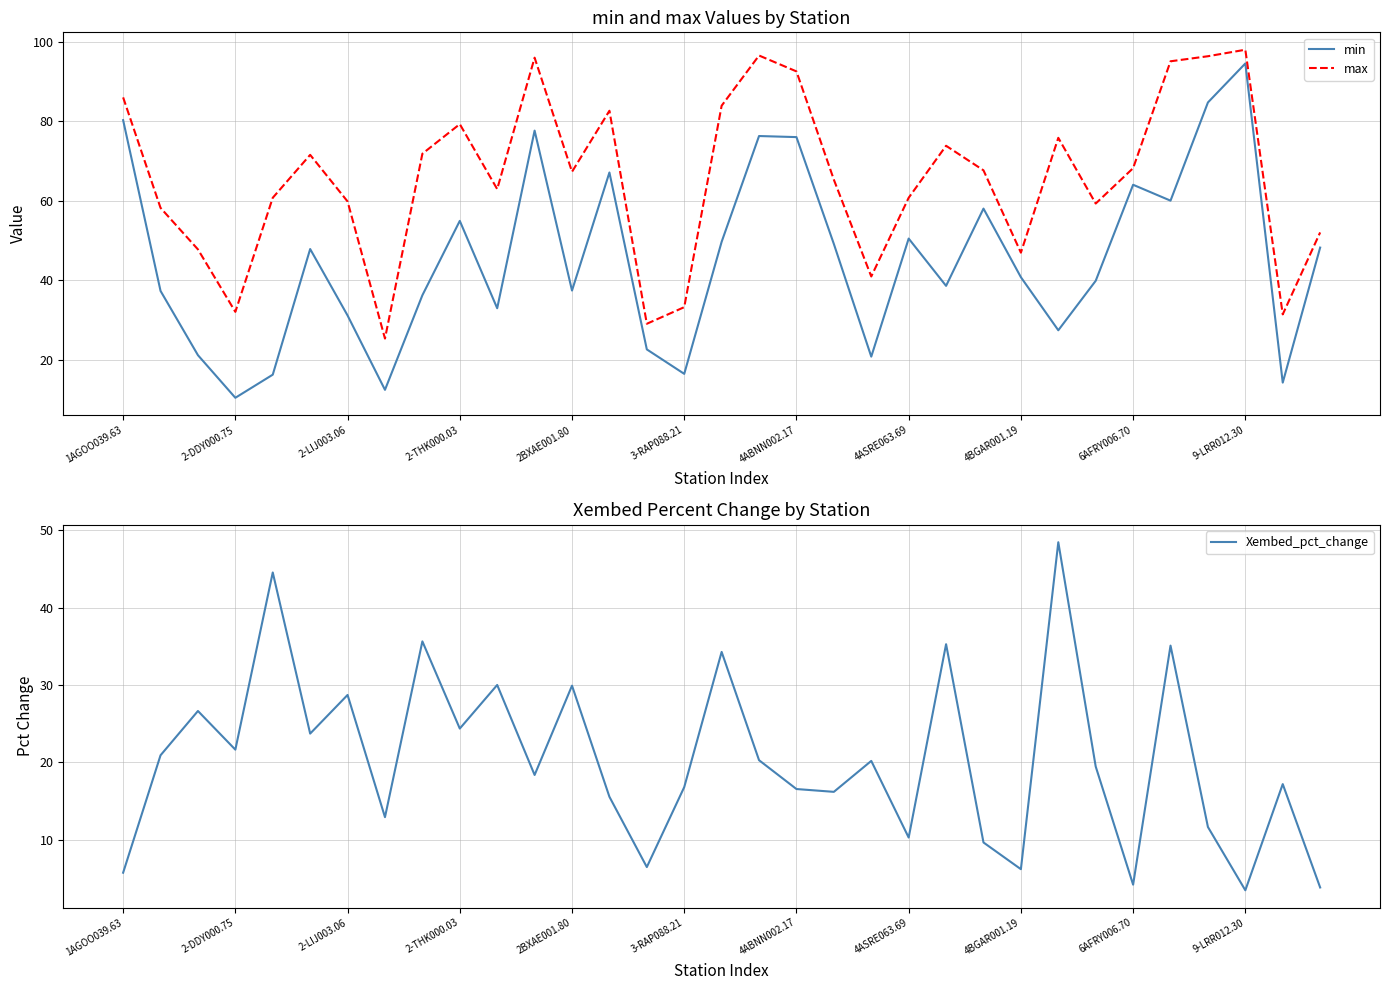

True or false: min has more than 0 interior local peaks.

True